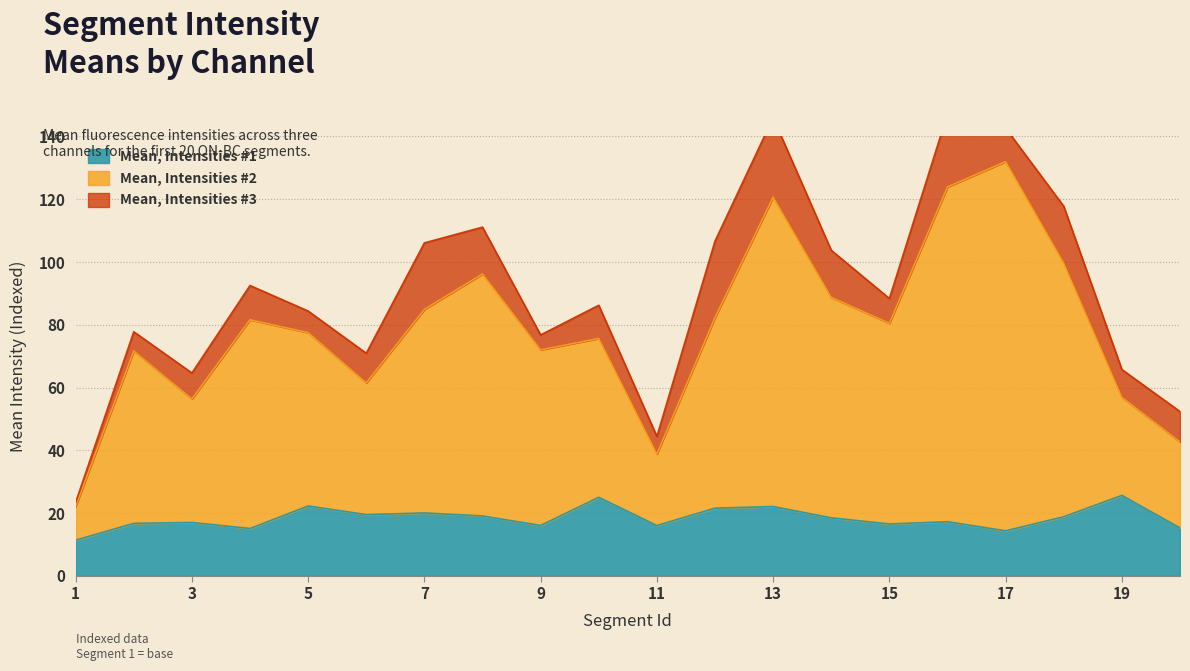

At which category does the chart reach its peak across all series?

17